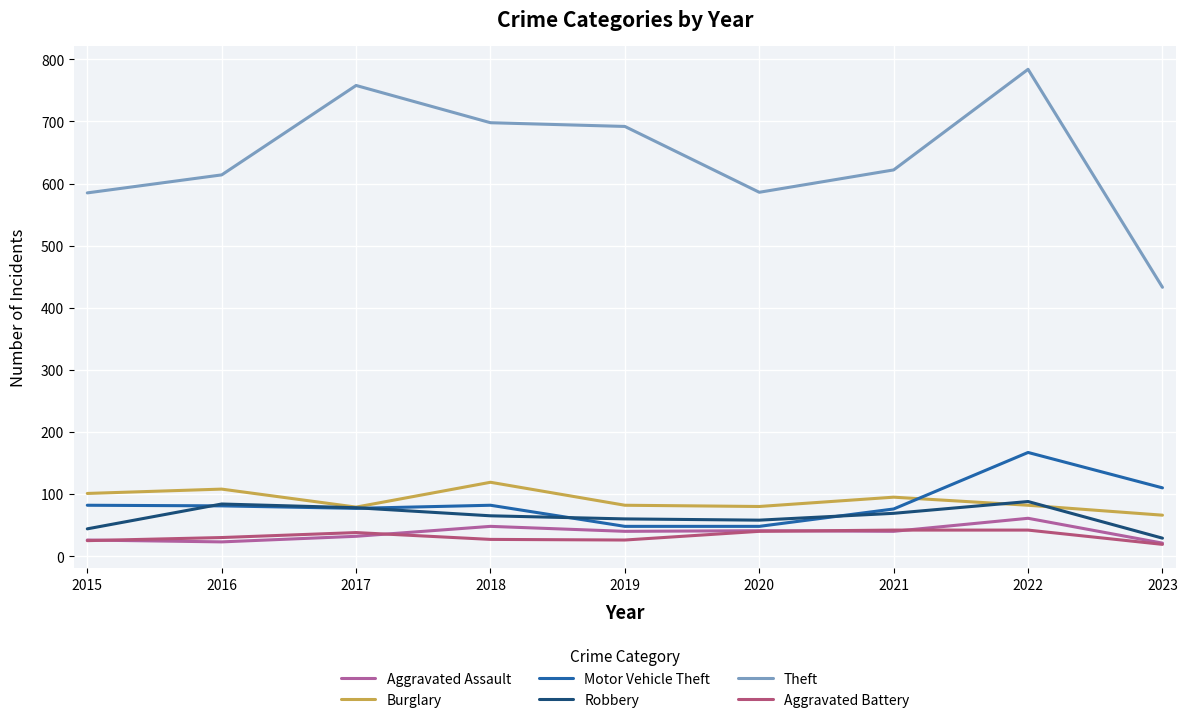

Rank the series by their maximum value, from highest to lowest.

Theft, Motor Vehicle Theft, Burglary, Robbery, Aggravated Assault, Aggravated Battery